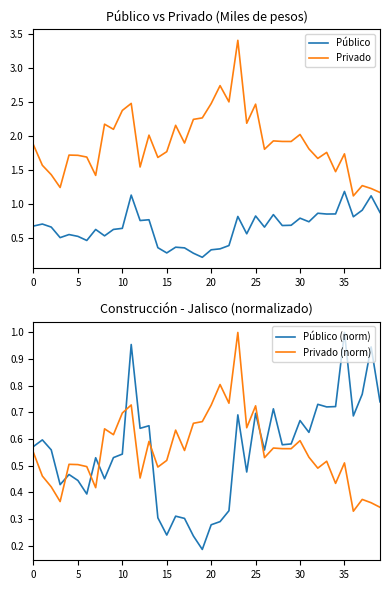

What is the lowest value of the Privado series?

1.1